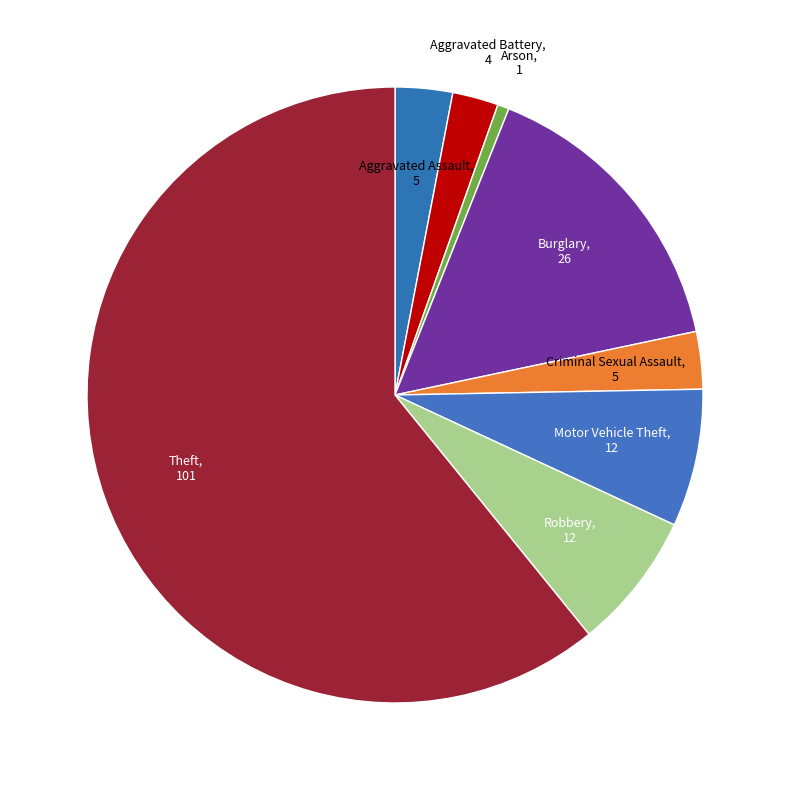

Count the number of slices in the pie.

8